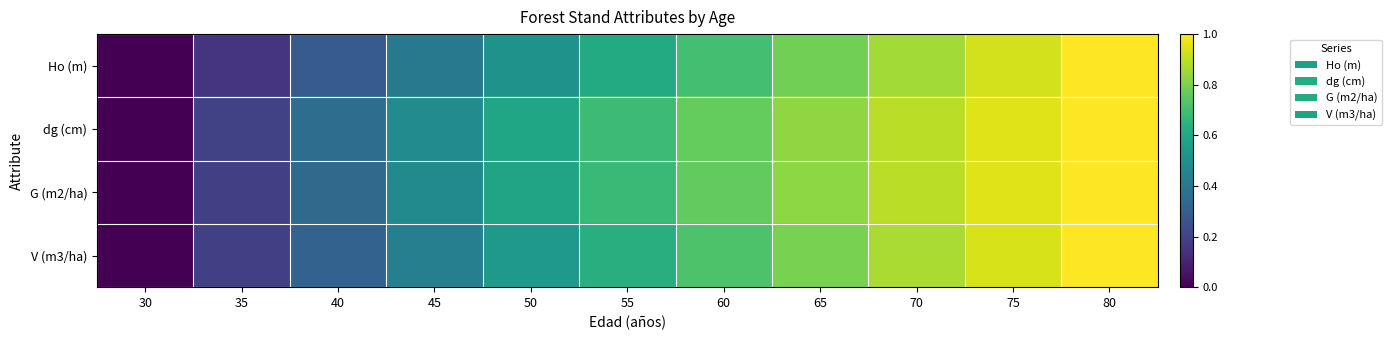

Reading right to left, list all the values displayed in this chart.

Ho (m): 80=1.0	75=0.9	70=0.9	65=0.8	60=0.7	55=0.6	50=0.5	45=0.4	40=0.3	35=0.2	30=0.0
dg (cm): 80=1.0	75=1.0	70=0.9	65=0.8	60=0.8	55=0.7	50=0.6	45=0.5	40=0.4	35=0.2	30=0.0
G (m2/ha): 80=1.0	75=1.0	70=0.9	65=0.8	60=0.8	55=0.7	50=0.6	45=0.5	40=0.3	35=0.2	30=0.0
V (m3/ha): 80=1.0	75=0.9	70=0.9	65=0.8	60=0.7	55=0.6	50=0.5	45=0.4	40=0.3	35=0.2	30=0.0